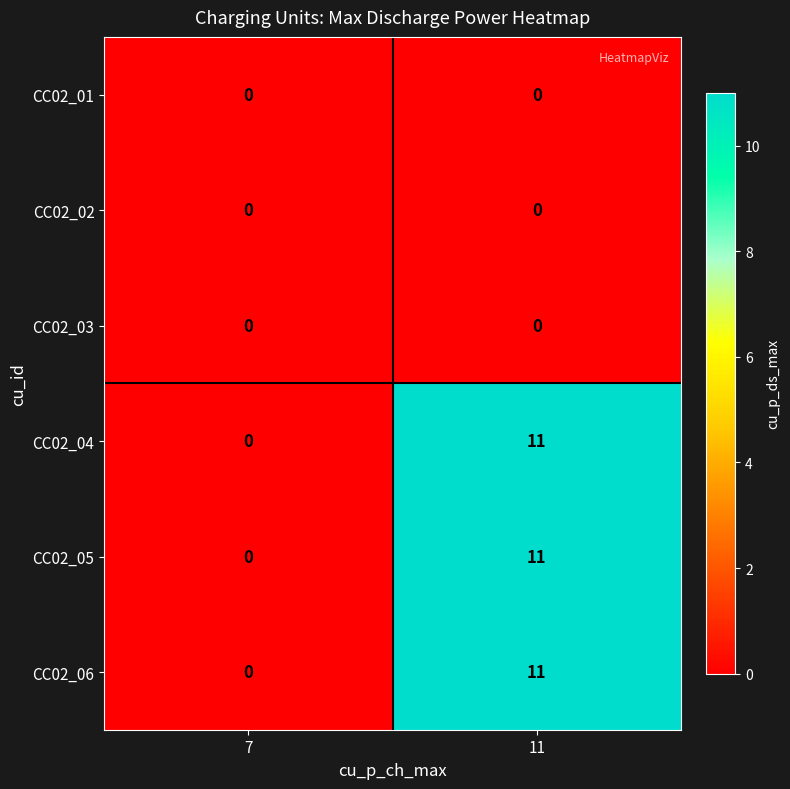

Where is CC02_05 nearest to the value 5?

7